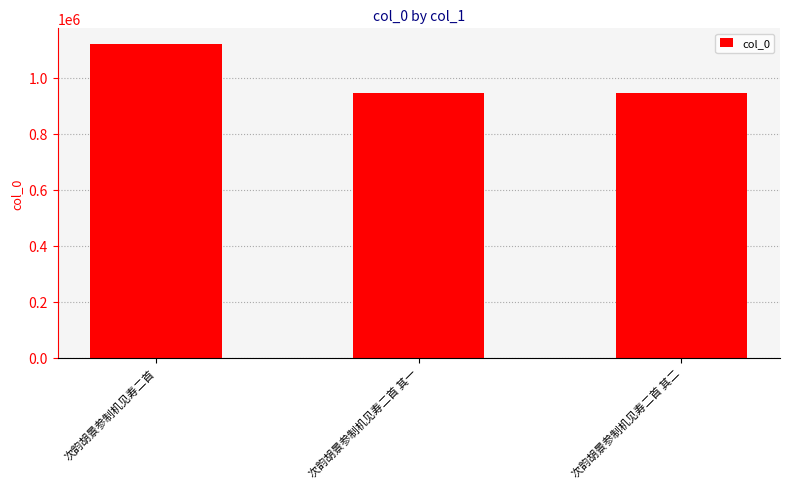

Are the bars horizontal?

No